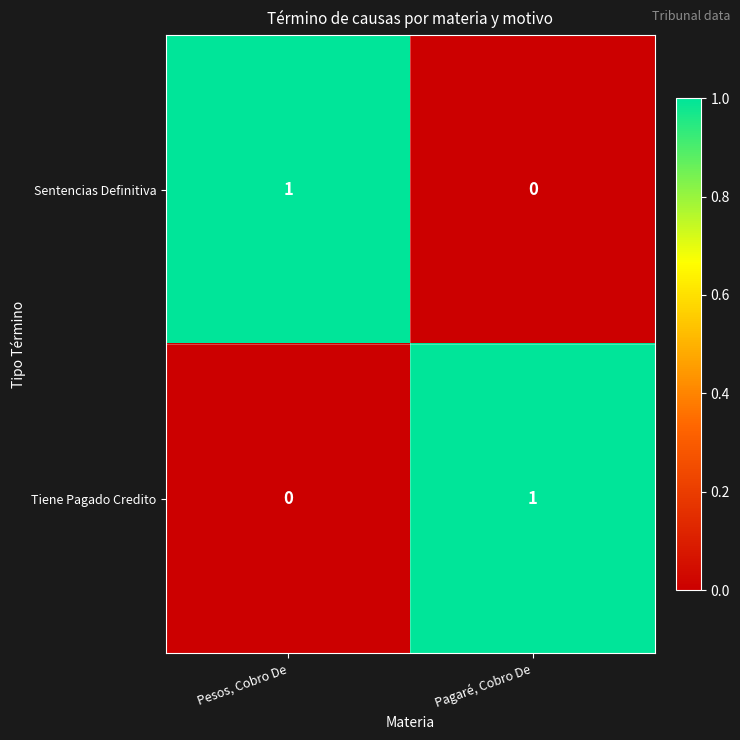

How many positive values does the Sentencias Definitiva series have?

1